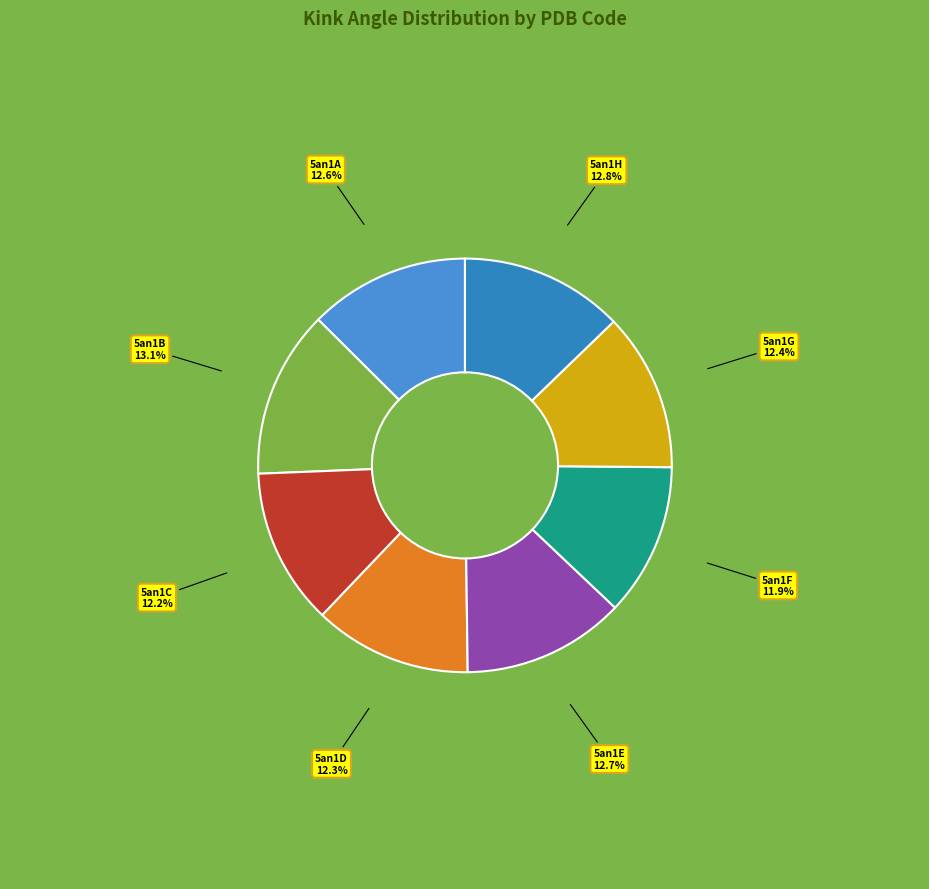

True or false: 5an1B accounts for 8% of the total.

False